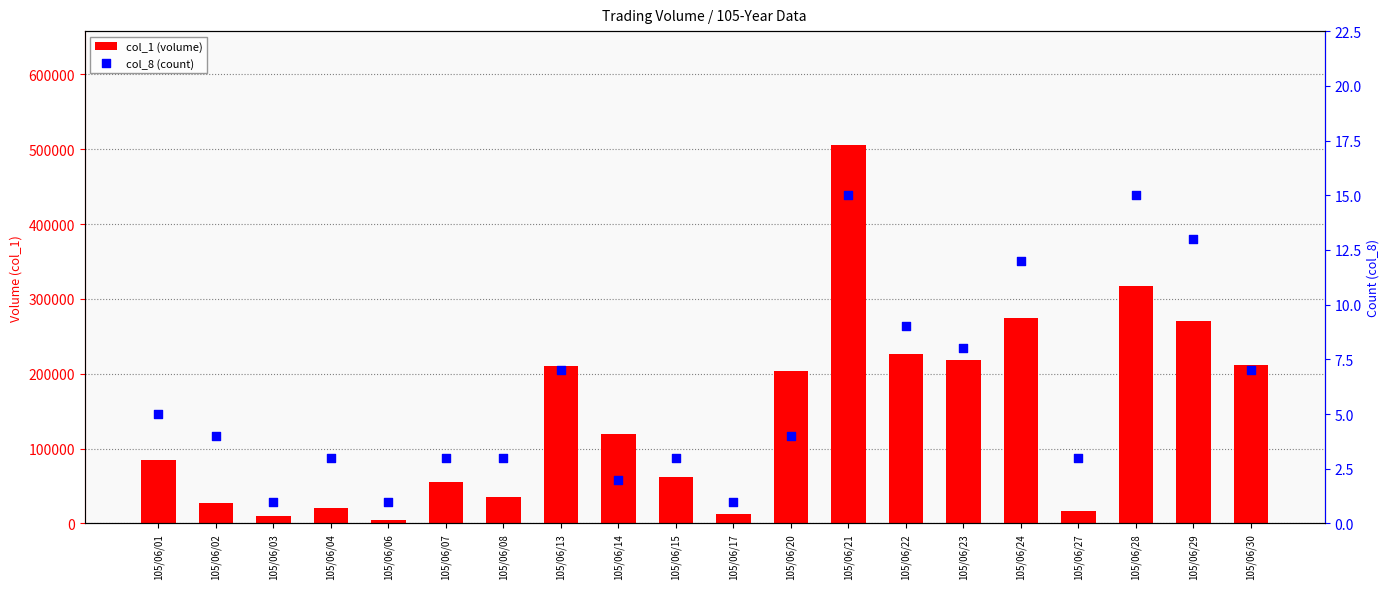

What are all the series names shown in the legend?

col_1 (volume), col_8 (count)